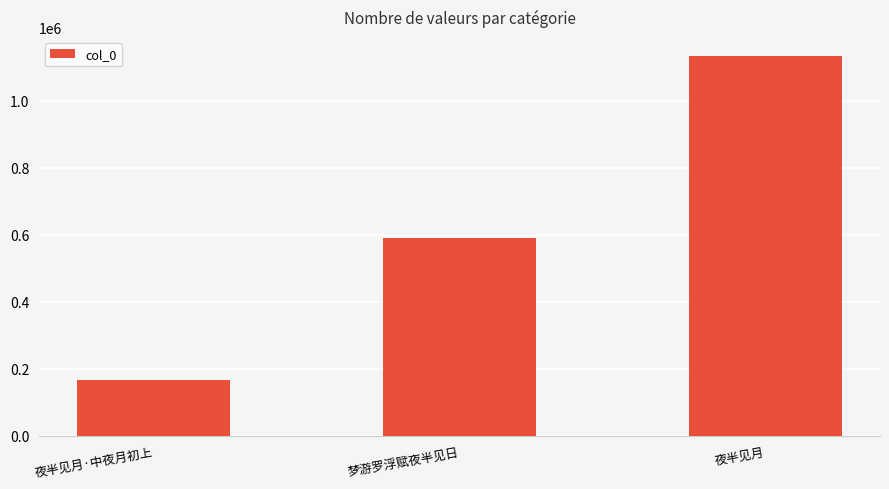

Reading left to right, list all the values displayed in this chart.

夜半见月·中夜月初上=167162	梦游罗浮赋夜半见日=588701	夜半见月=1133386